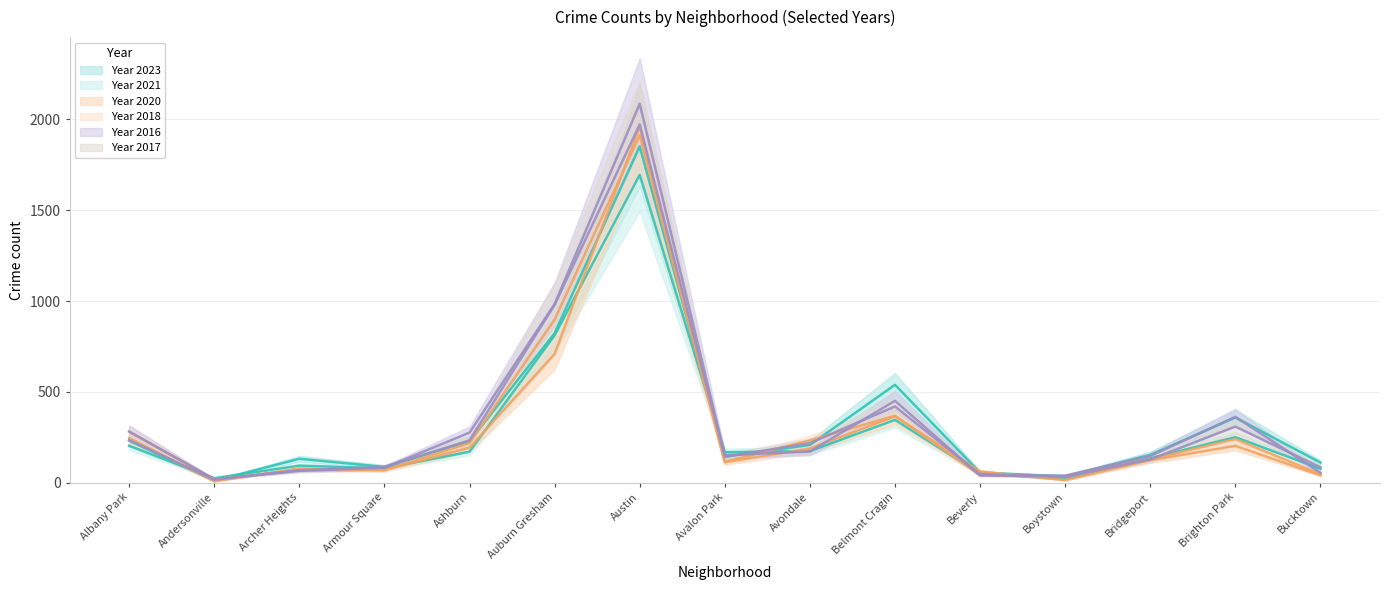

At which label is 2016 closest to 1053?

Auburn Gresham